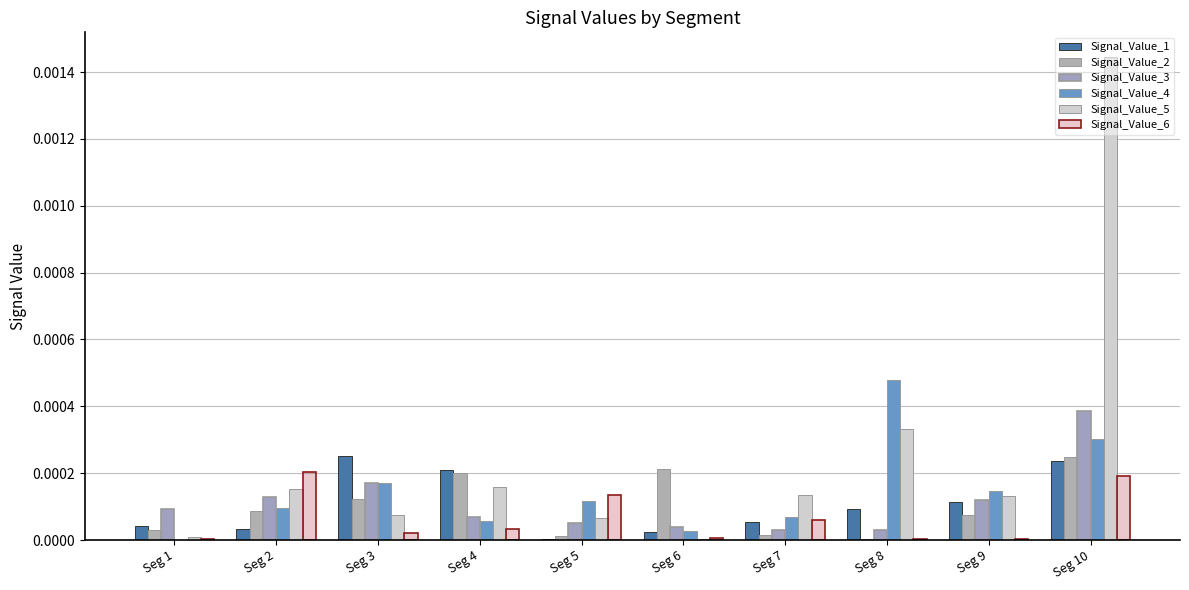

Where is Signal_Value_5 nearest to the value 0?

Seg 6